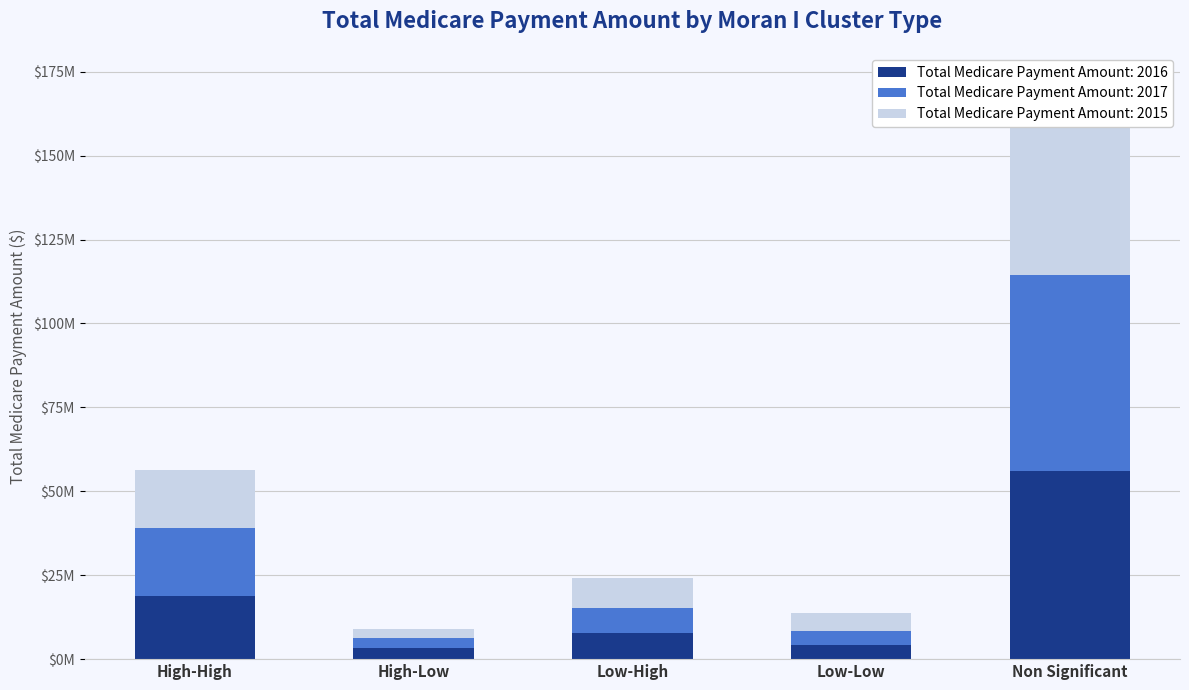

Read the Total Medicare Payment Amount: 2017 value at Low-Low.

3946055.7